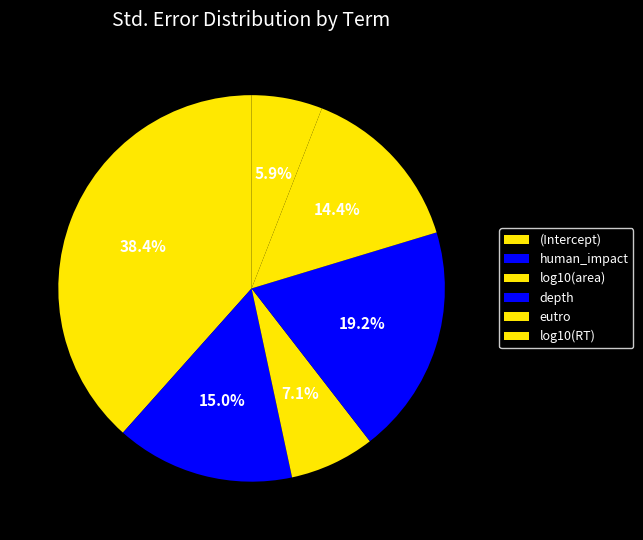

How many slices are in this pie chart?

6